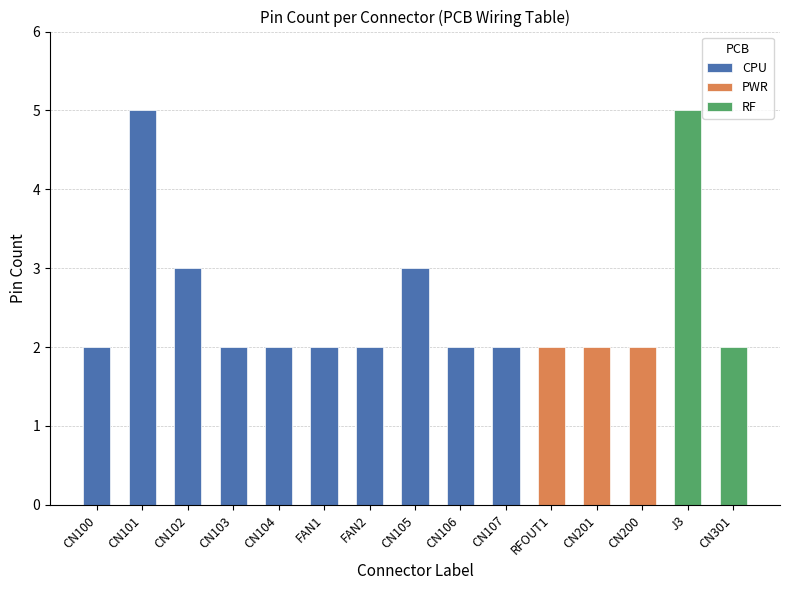

Reading right to left, list all the values displayed in this chart.

2	5	2	2	2	2	2	3	2	2	2	2	3	5	2